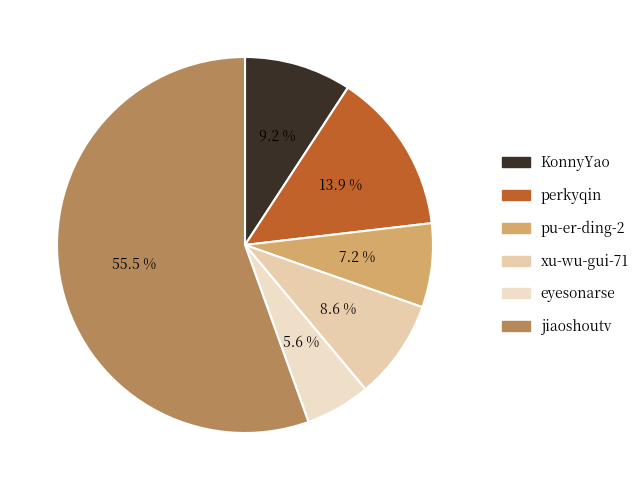

How many slices are in this pie chart?

6